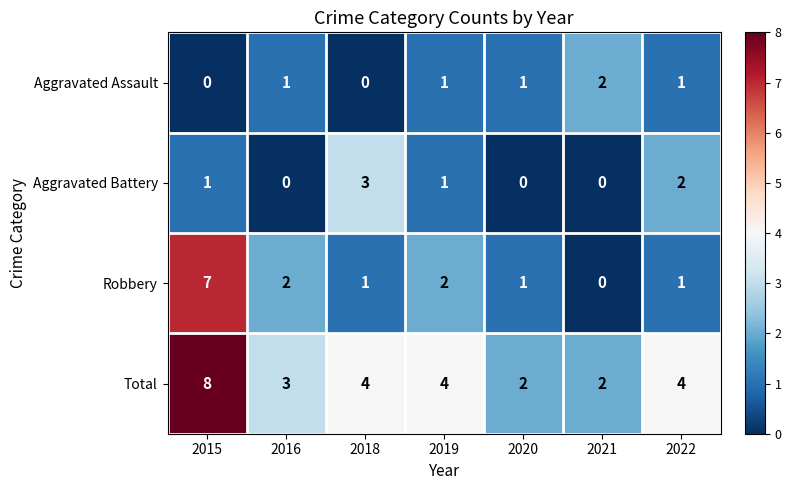

Read the Total value at 2019.

4